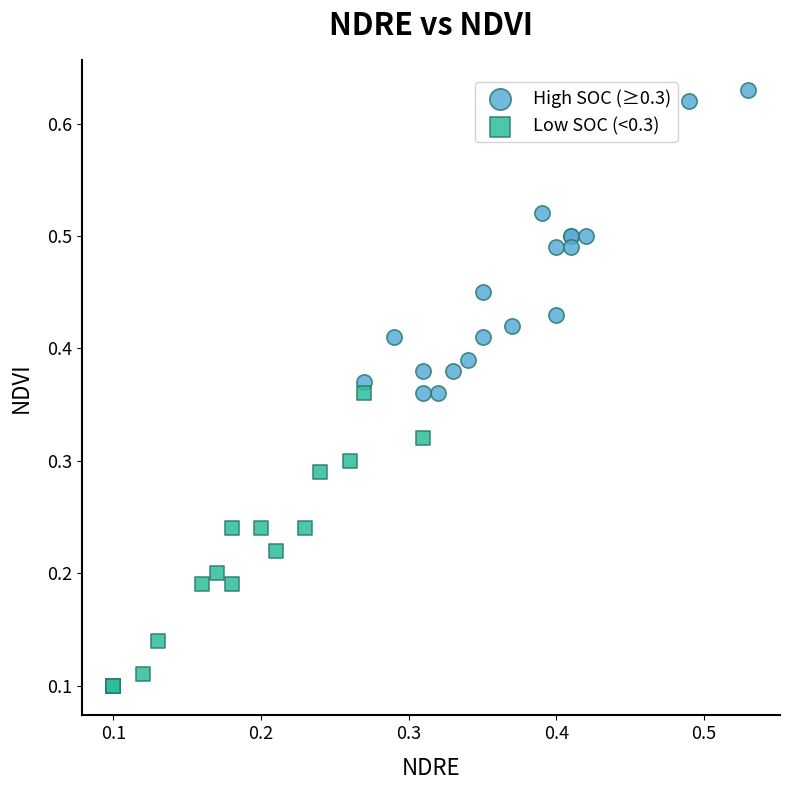

Which series reaches the maximum Y coordinate?

High SOC (≥0.3)